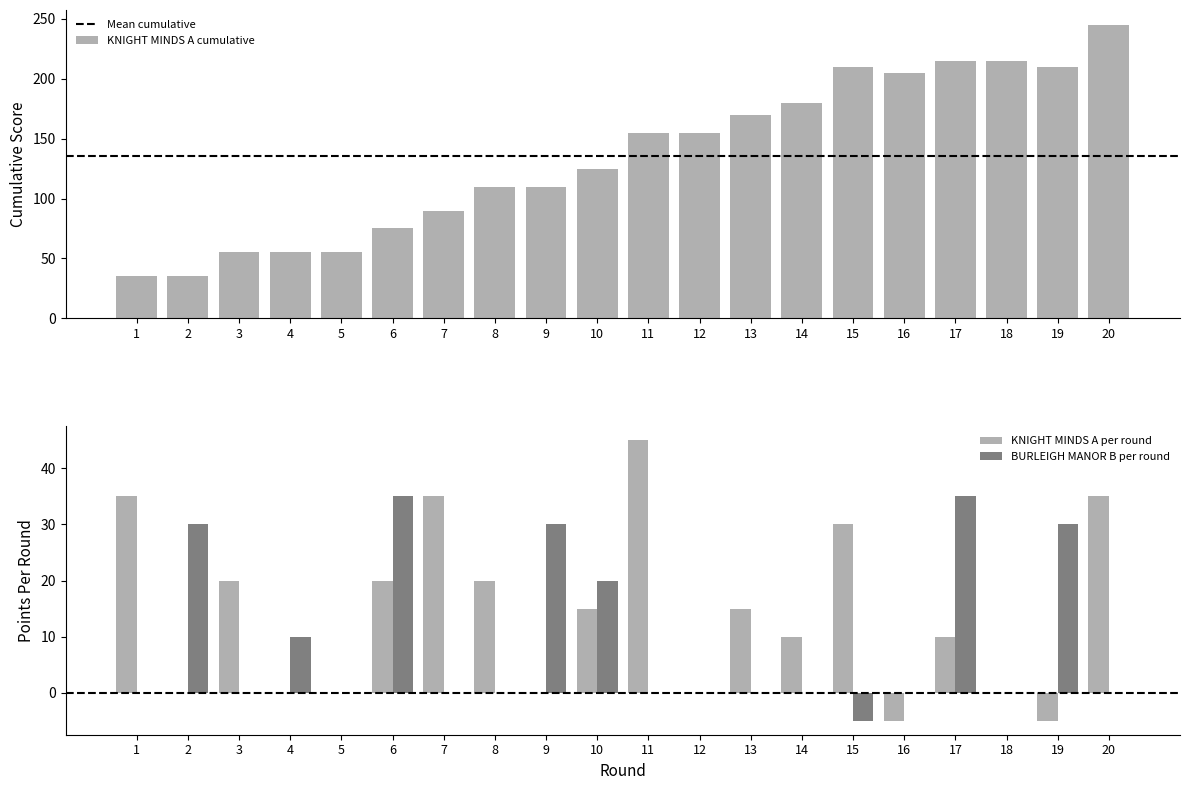

At which label is KNIGHT MINDS A cumulative closest to 140?

10